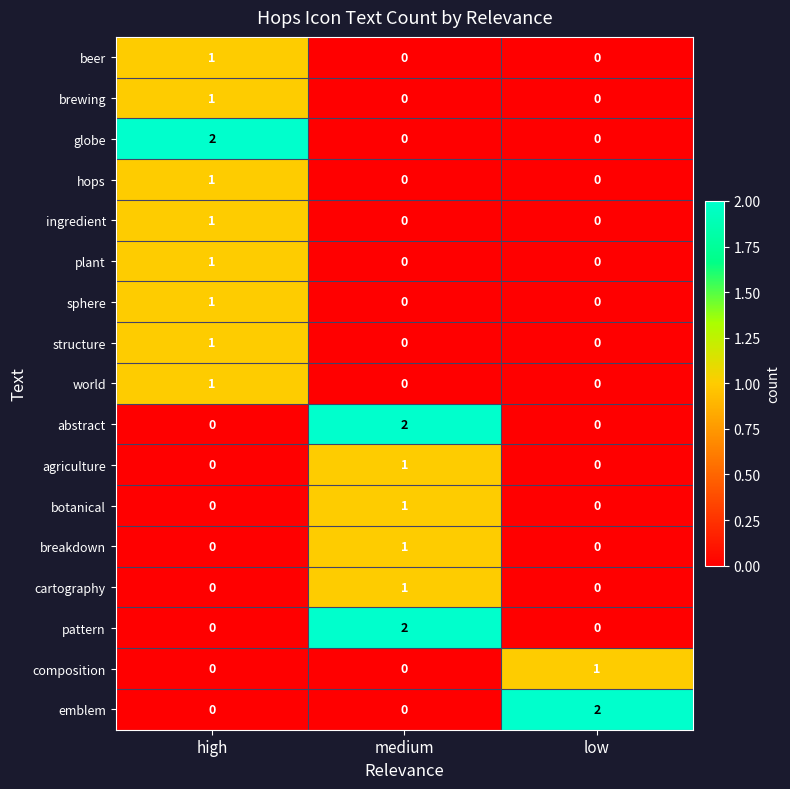

Count the botanical values in the range 0 to 1.

3